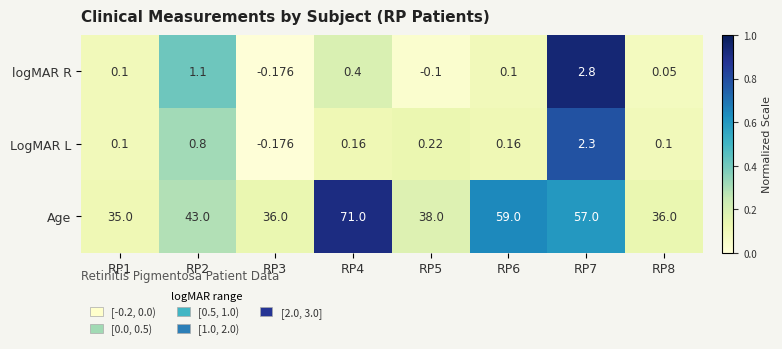

Rank the series at RP7 from highest to lowest value.

Age, logMAR R, LogMAR L